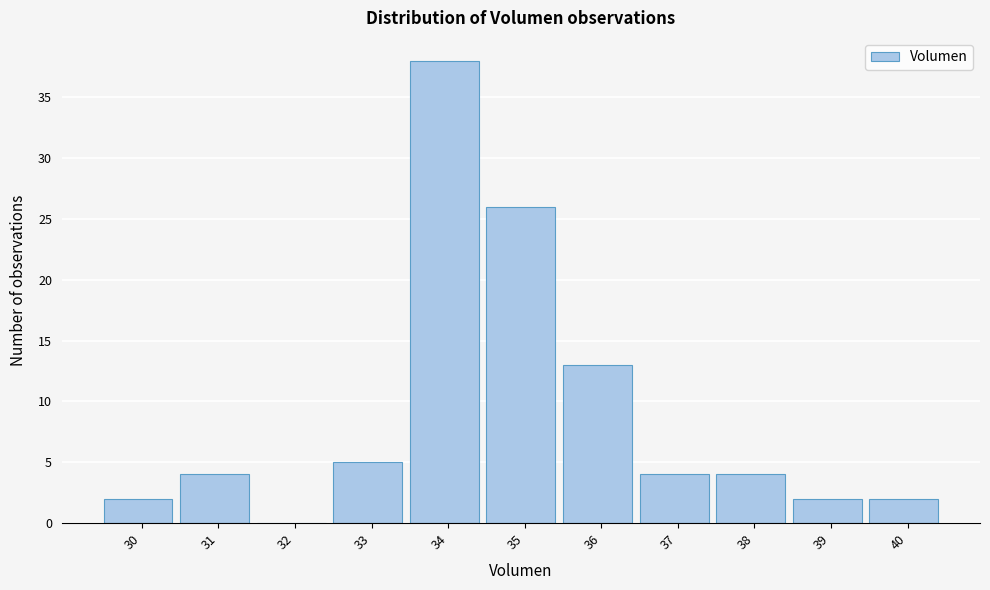

Reading left to right, transcribe all the data shown in this chart.

30=2	31=4	32=0	33=5	34=38	35=26	36=13	37=4	38=4	39=2	40=2